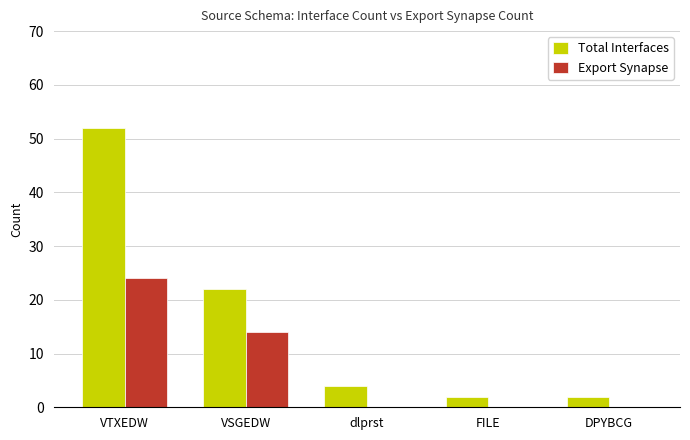

The value of Export Synapse at VTXEDW is 39. True or false?

False